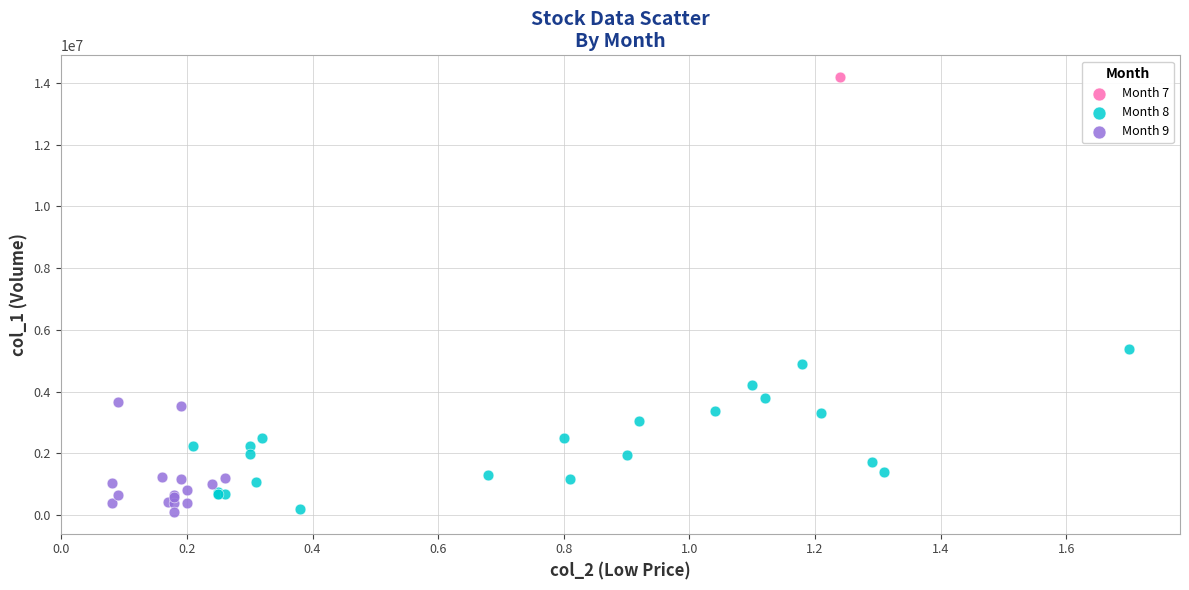

Which series reaches the maximum Y coordinate?

Month 7